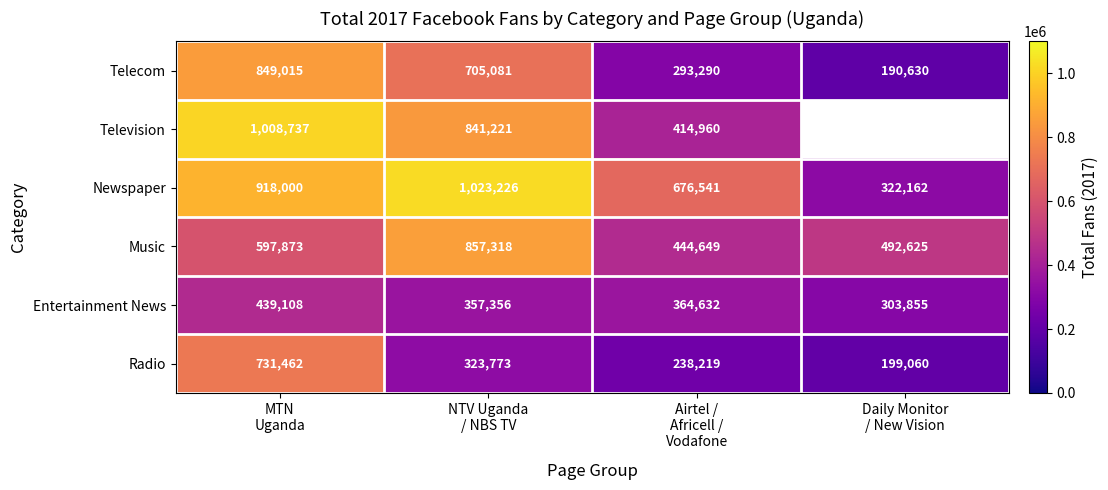

What is the spread (max minus min) of values at Daily Monitor
/ New Vision?

301995.0